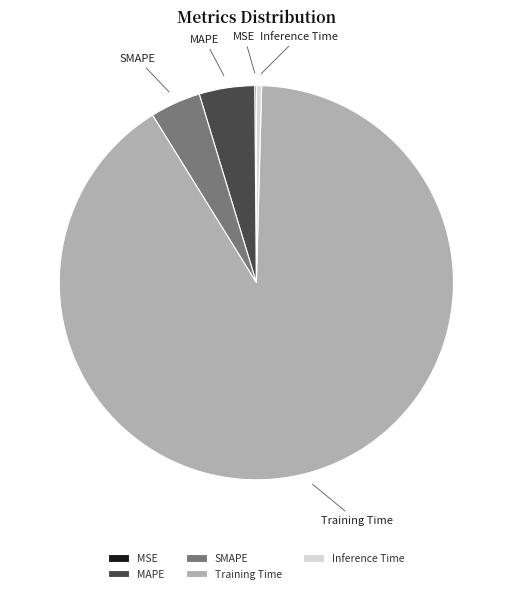

Which has a higher value, SMAPE or Inference Time?

SMAPE